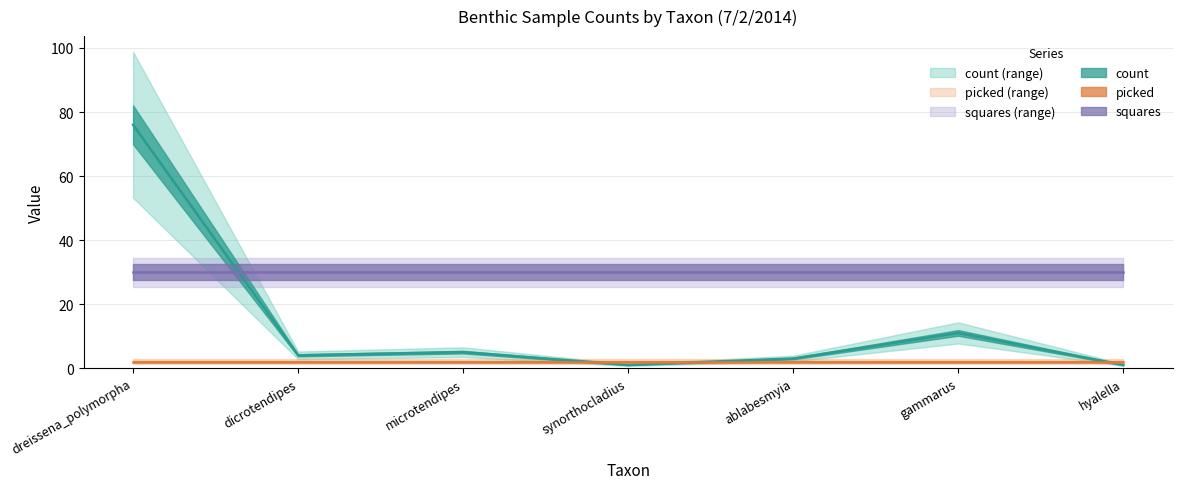

List the labels in order of count value, largest first.

dreissena_polymorpha, gammarus, microtendipes, dicrotendipes, ablabesmyia, synorthocladius, hyalella